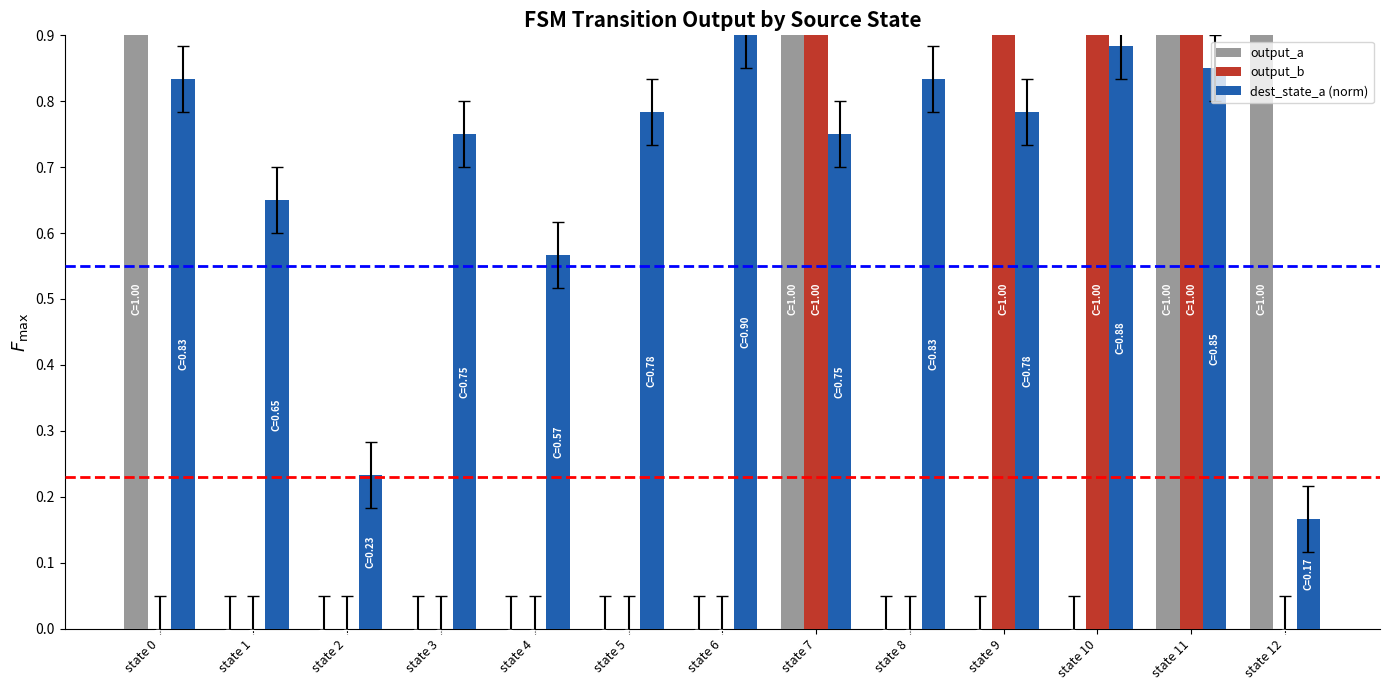

How many bars are there in total?

39